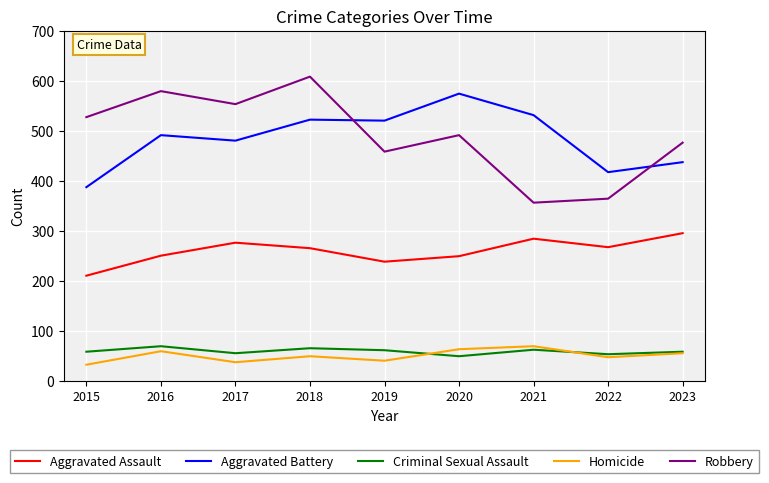

Between 2022 and 2023, which series saw the biggest shift?

Robbery